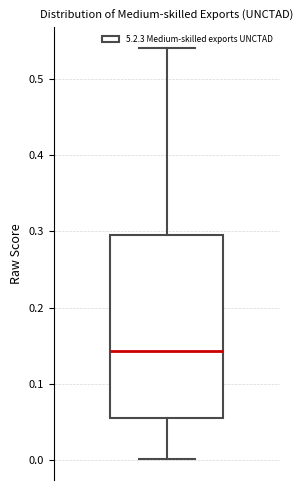

Transcribe this box plot: give where the median line is, the range the box spans, and where the two whiskers end, as read against the y-axis. The values are not printed on the chart, so give them approximately, as read against the axis.

median 0.14, box 0.06 to 0.29, whiskers 0.00 to 0.54